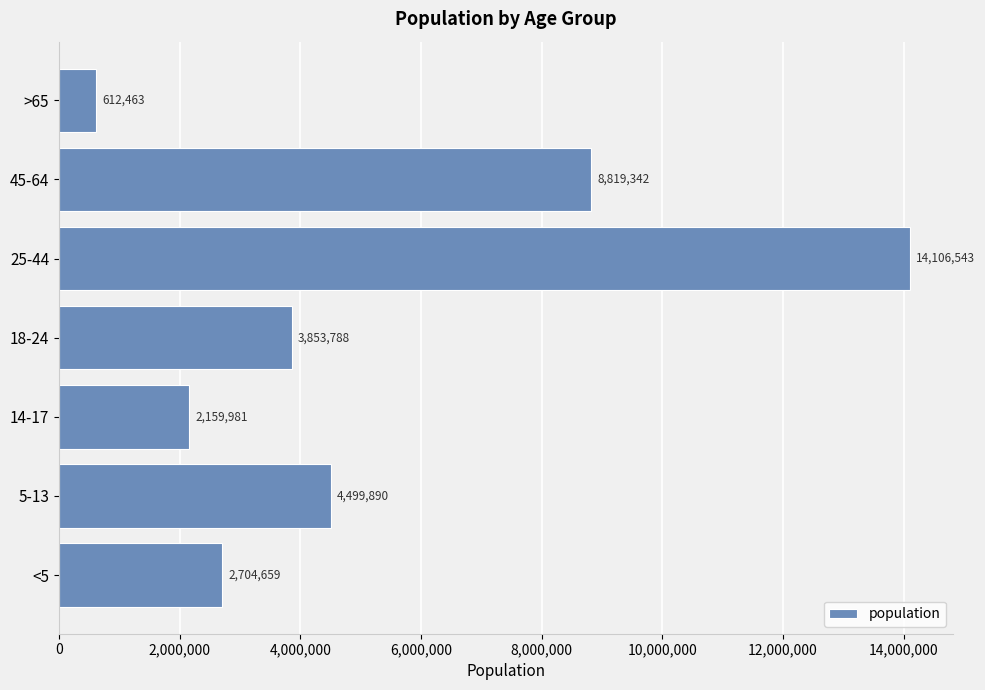

How many bars are there in total?

7